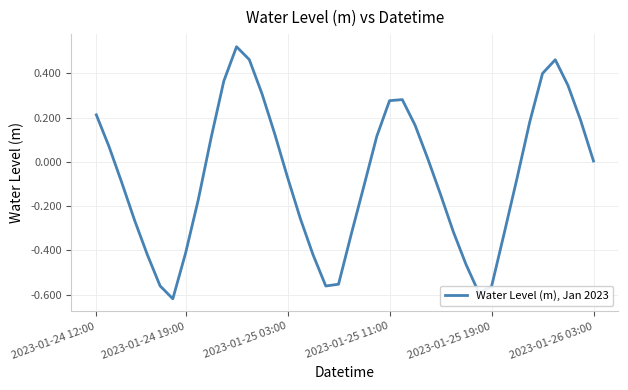

Does the chart have visible grid lines?

Yes